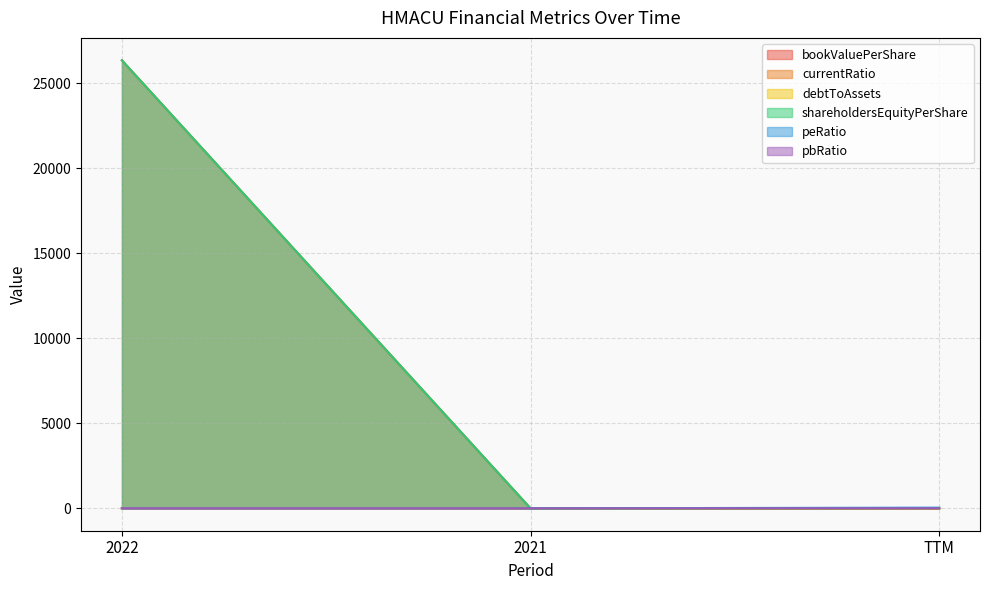

Which category has the lowest value across all series?

2021